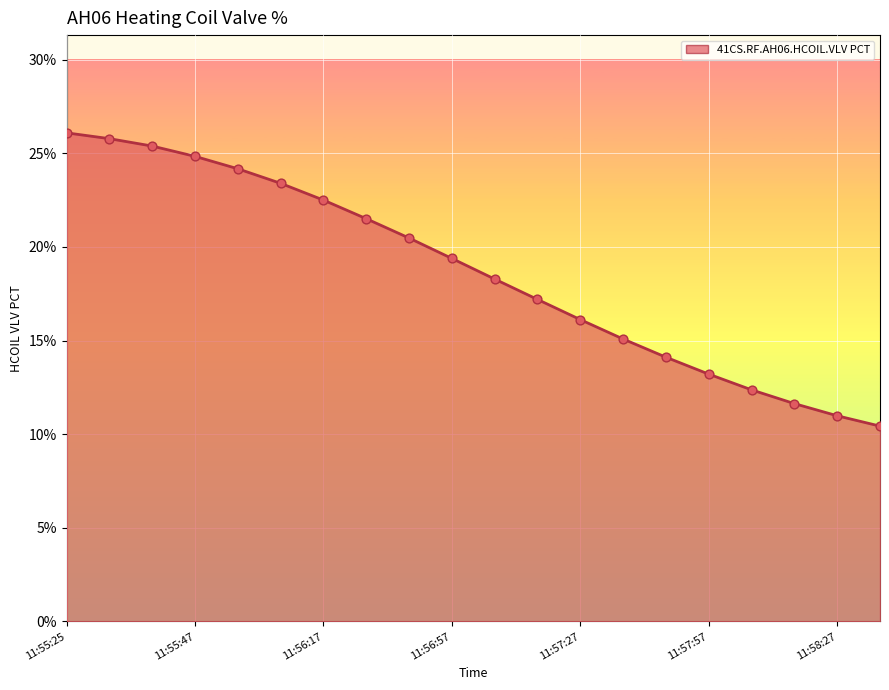

What is the difference between the maximum and minimum values?

15.7